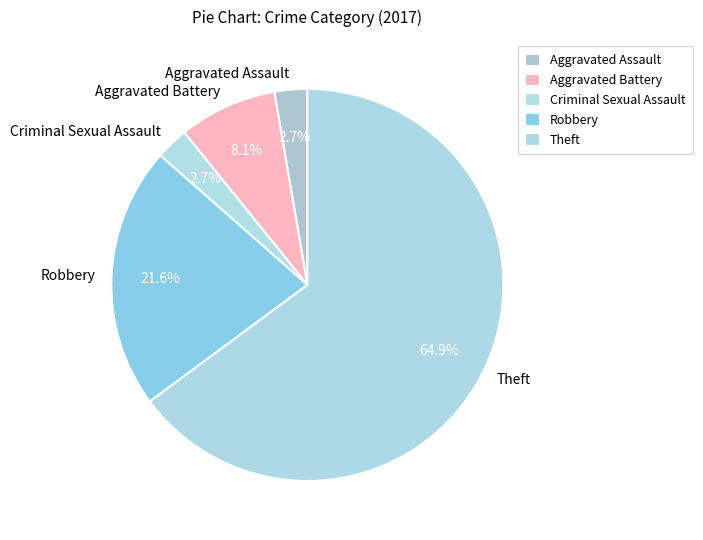

What portion of the pie excludes Aggravated Assault?

97.3%